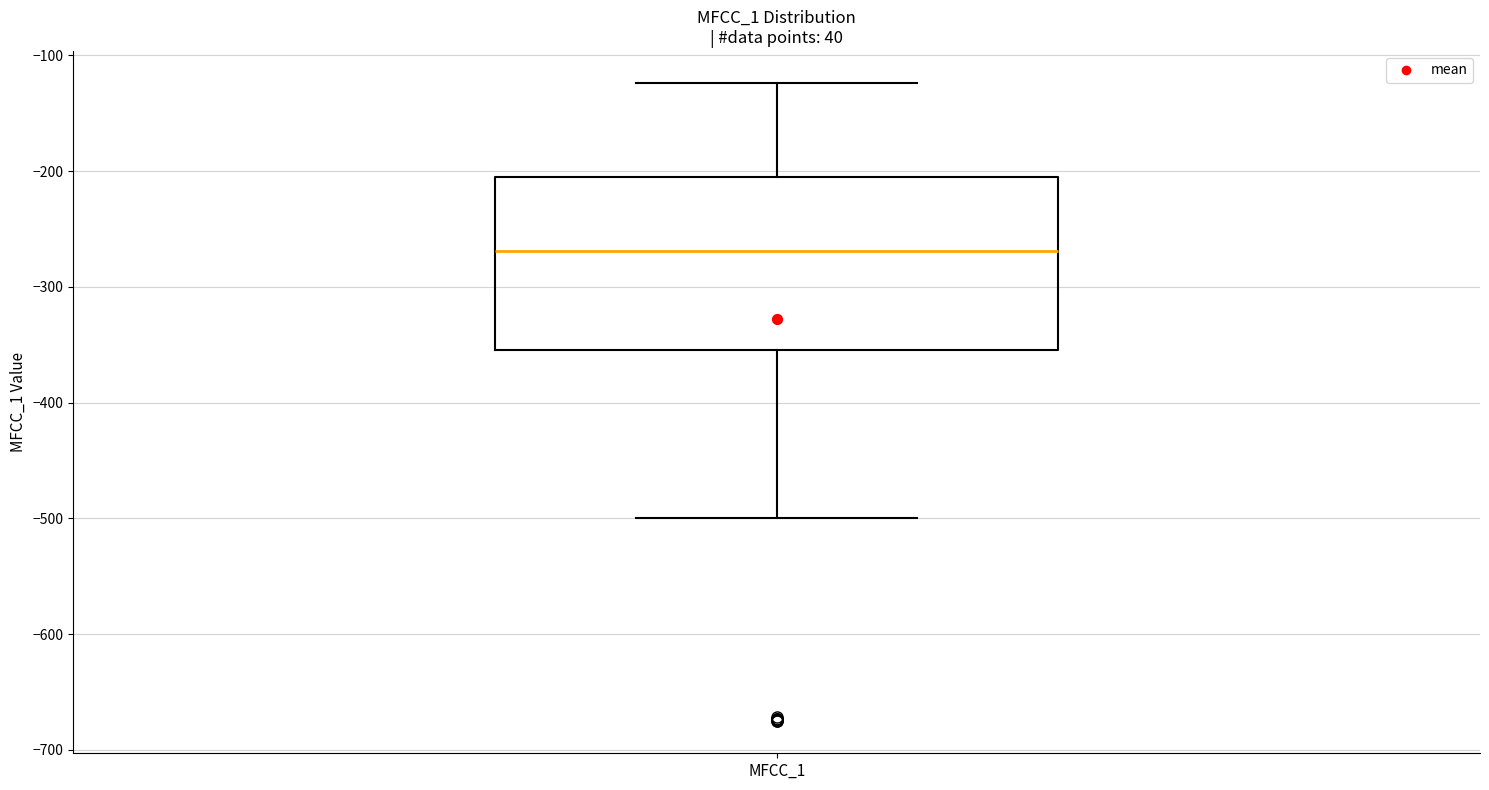

Read this box plot against the y-axis: the position of the median line, the range covered by the box, and the ends of both whiskers. The values are not printed on the chart, so give them approximately, as read against the axis.

median -270, box -350 to -210, whiskers -500 to -120